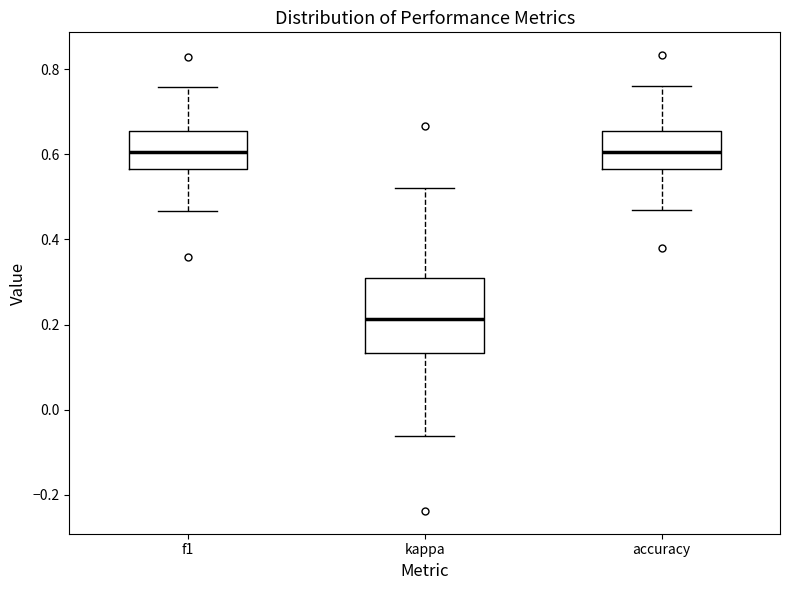

Comparing the boxes themselves (not the whiskers), which one is the tallest?

kappa